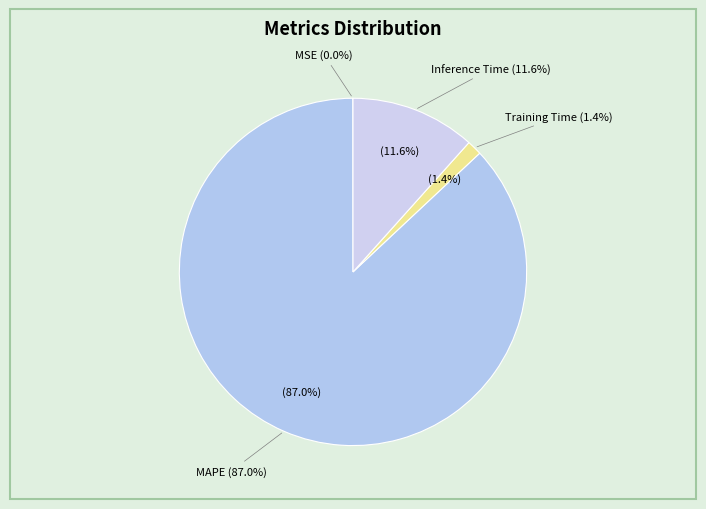

True or false: SMAPE accounts for 0% of the total.

True